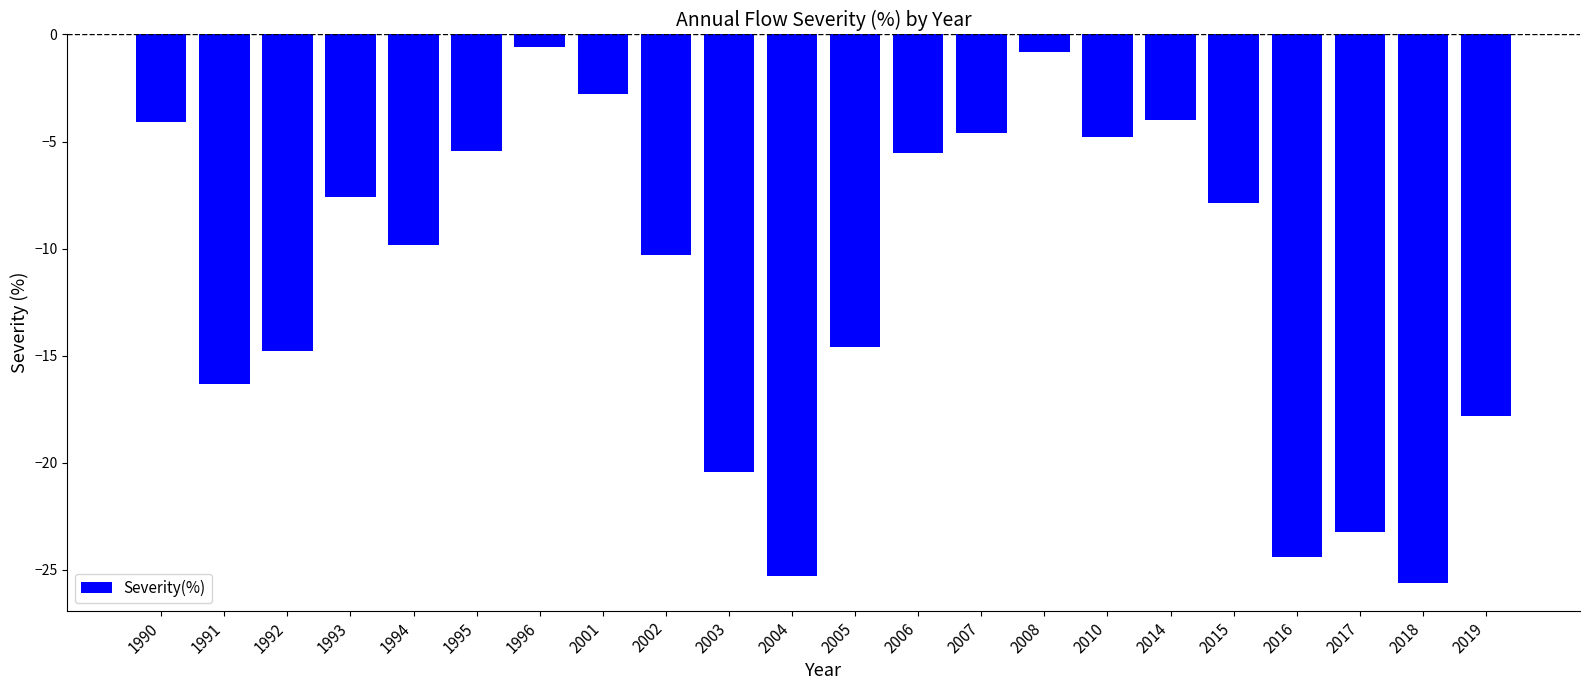

What is the smallest value displayed?

-25.6